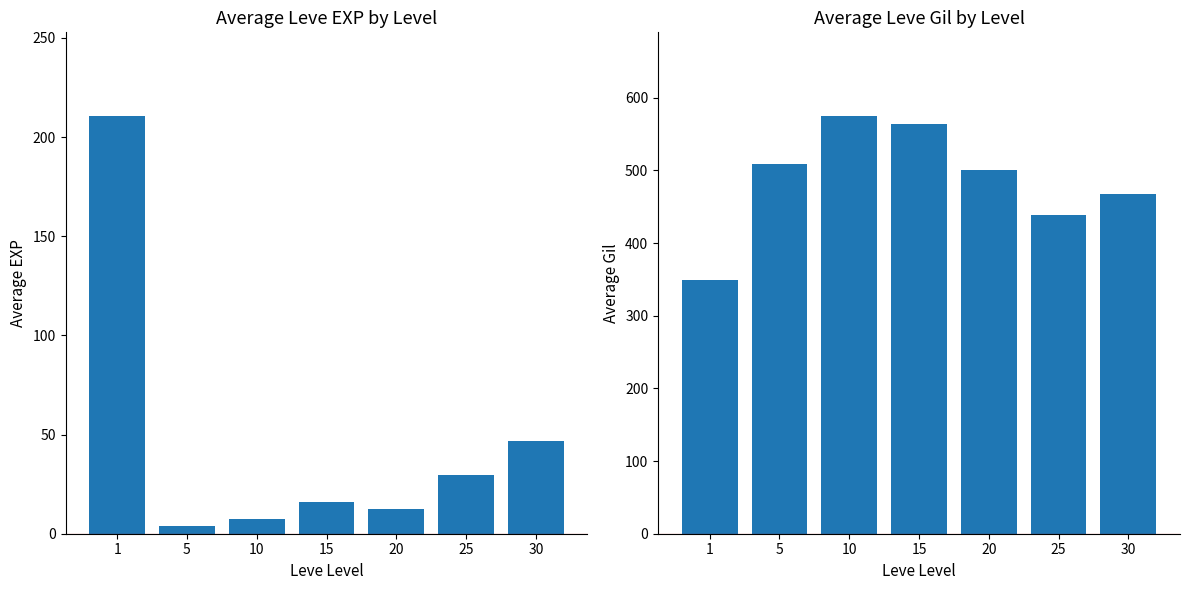

What is the value of the Leve Gil bar at the 1st from the left?

349.2